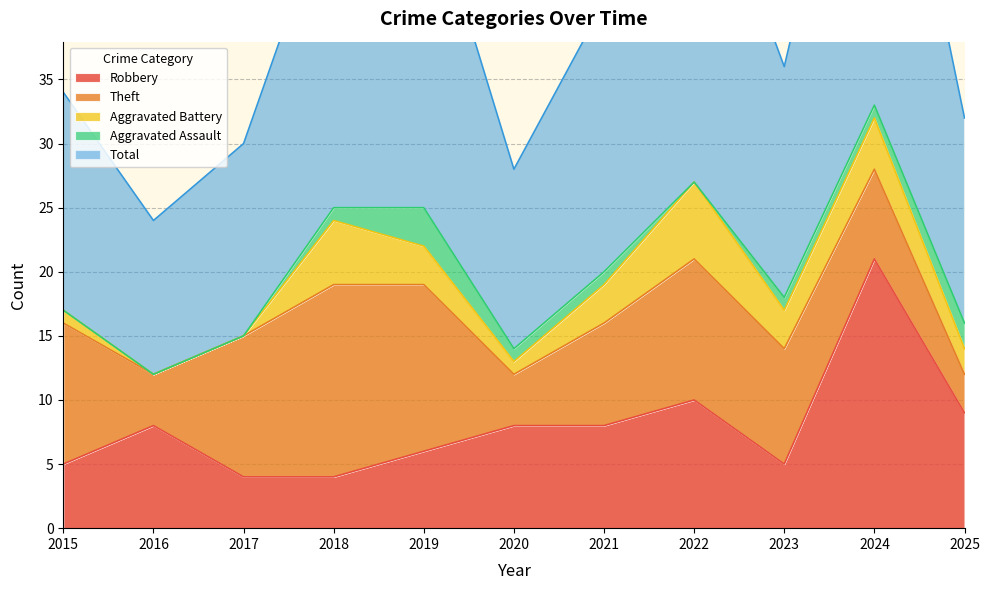

At which category is the sum across all series the highest?

2024